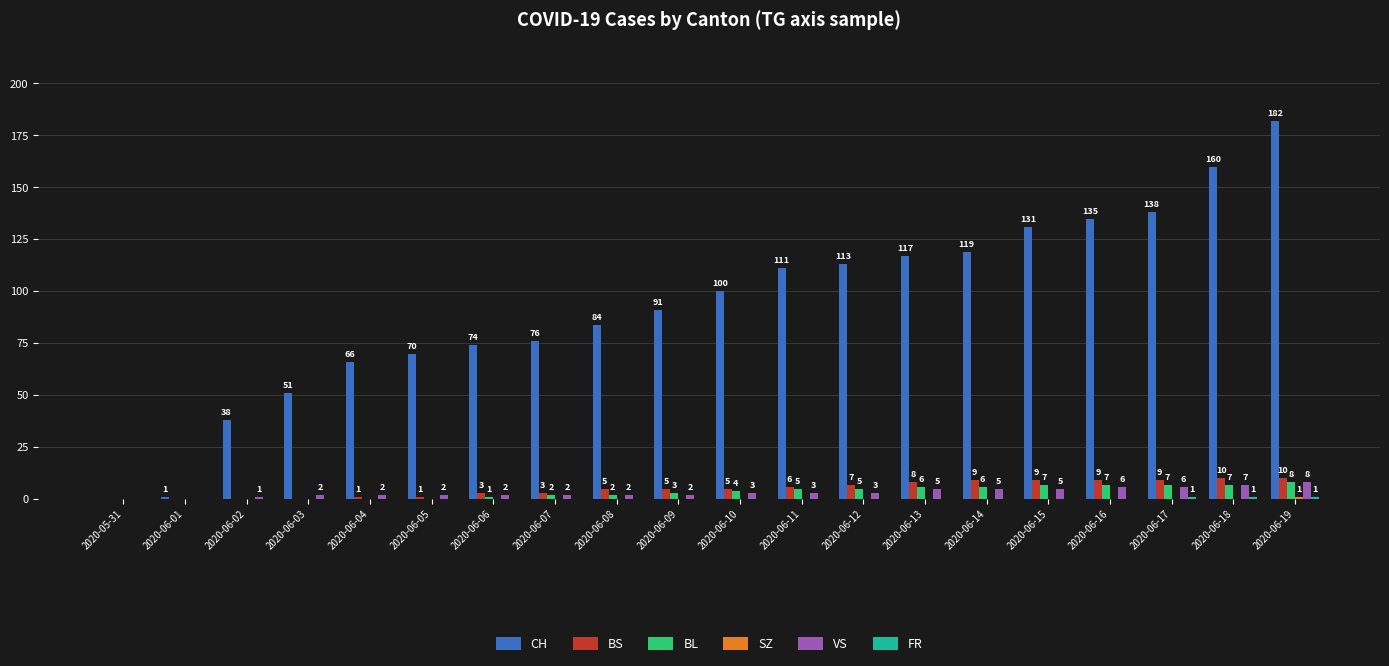

Which series changed the most between 2020-05-31 and 2020-06-17?

CH